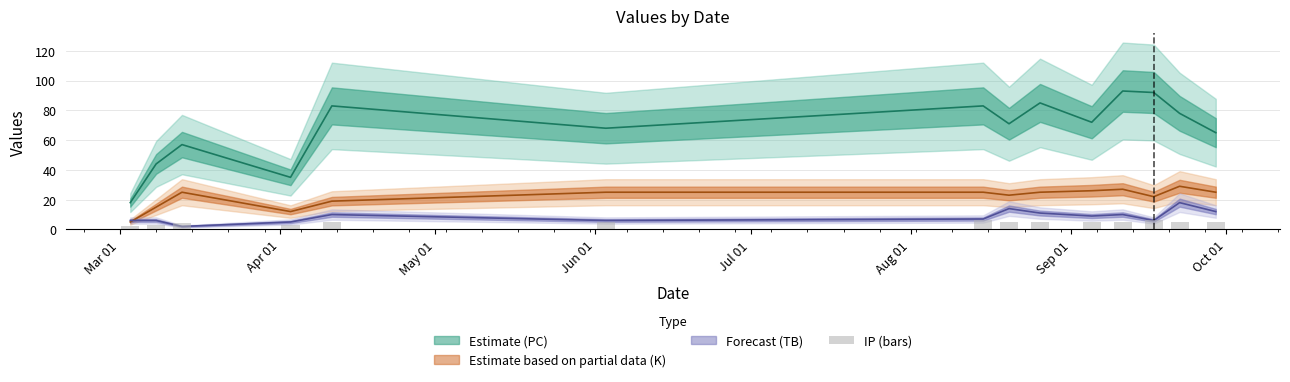

What is the value of the 6th bar from the left?

5